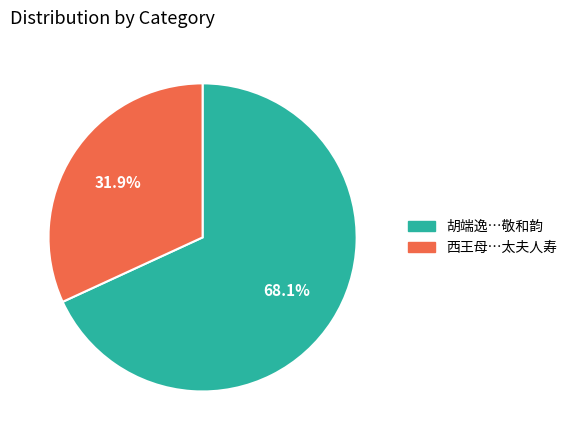

Is there a majority slice in this chart?

Yes